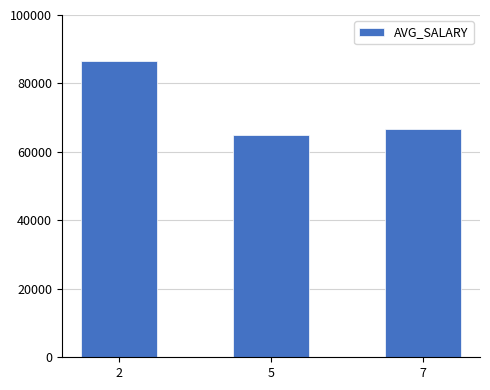

Which has a higher value, 5 or 7?

7